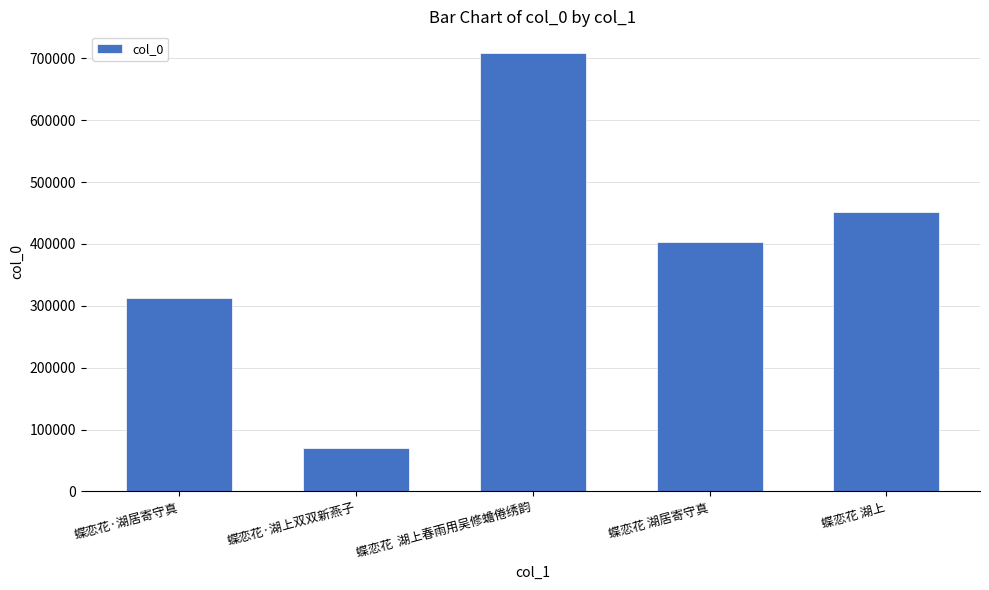

What is the average value?

389360